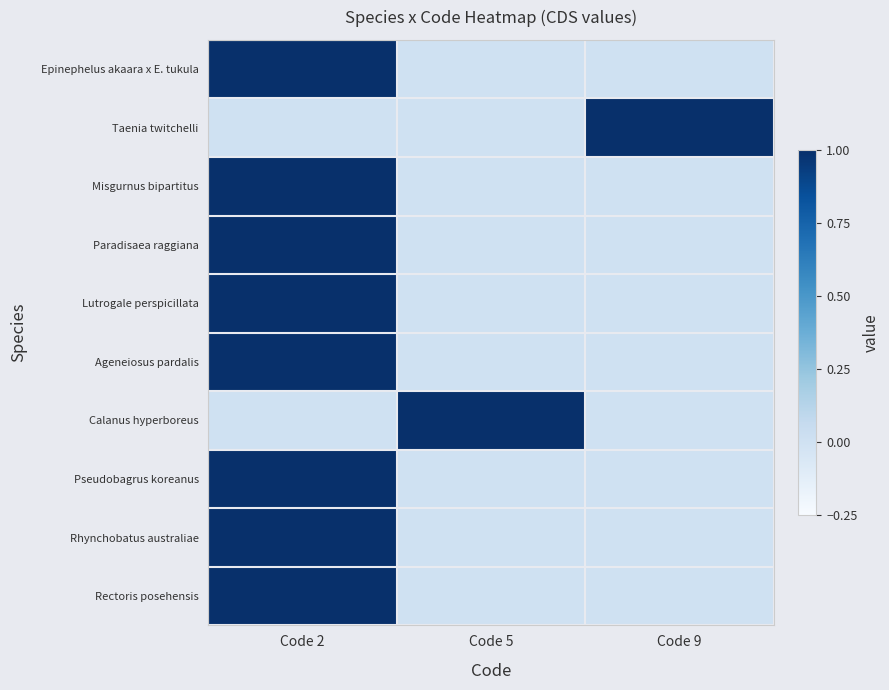

What is the difference between the highest and lowest values at Code 5?

1